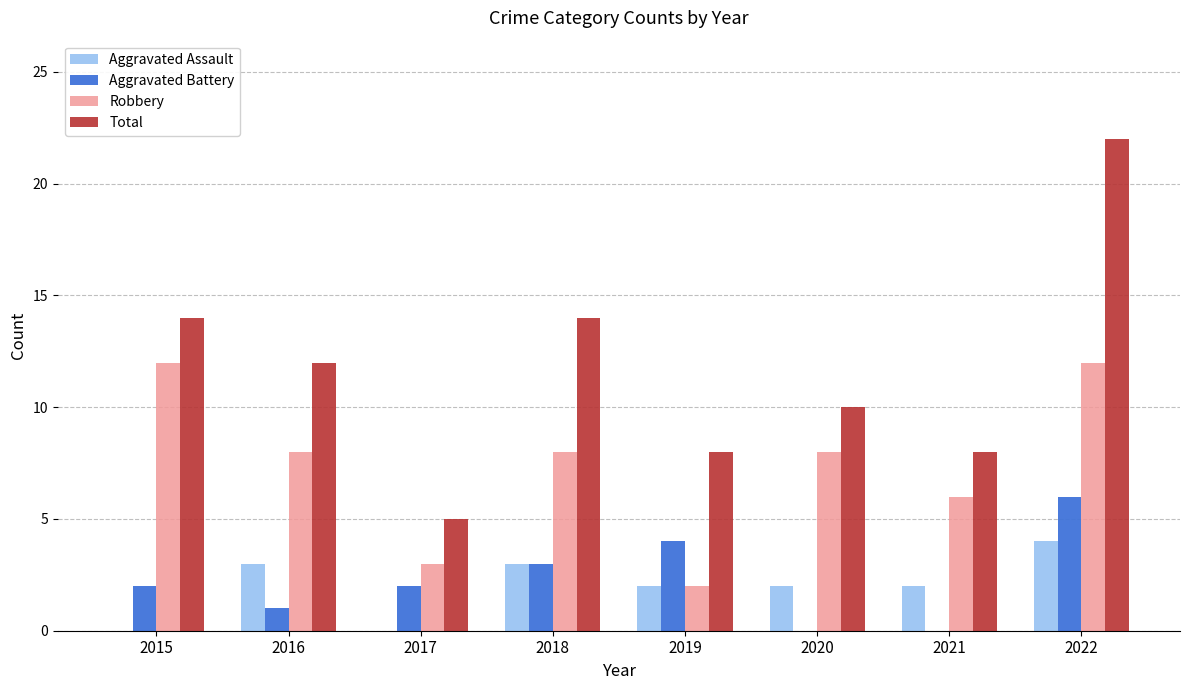

What is the sum of all Total values?

93